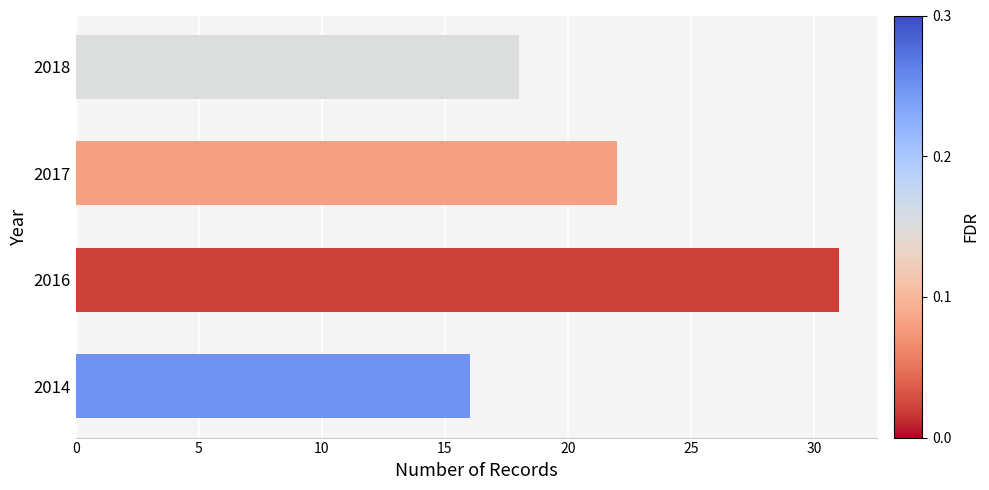

List the labels in order of value, largest first.

2016, 2017, 2018, 2014